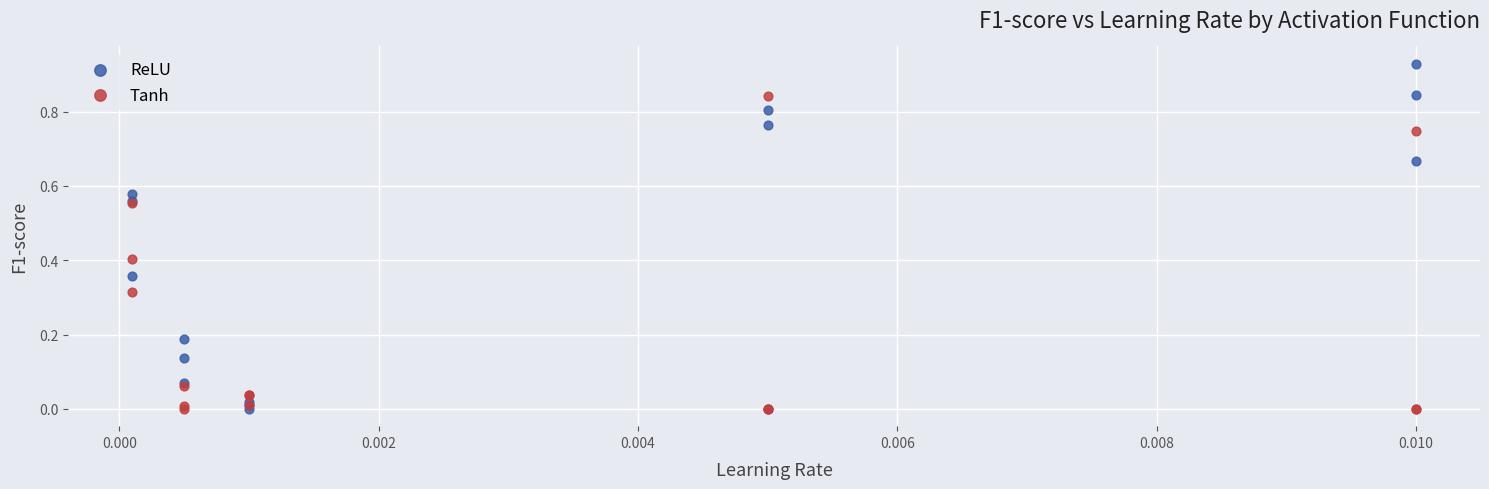

What are all the series names shown in the legend?

ReLU, Tanh